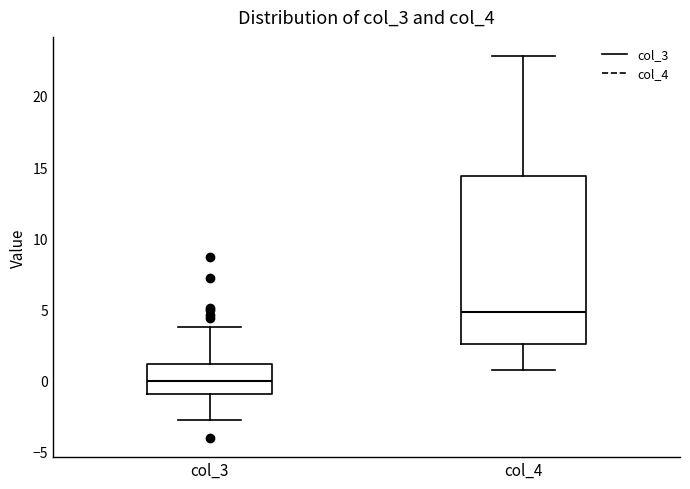

Which box's median line is the highest?

col_4